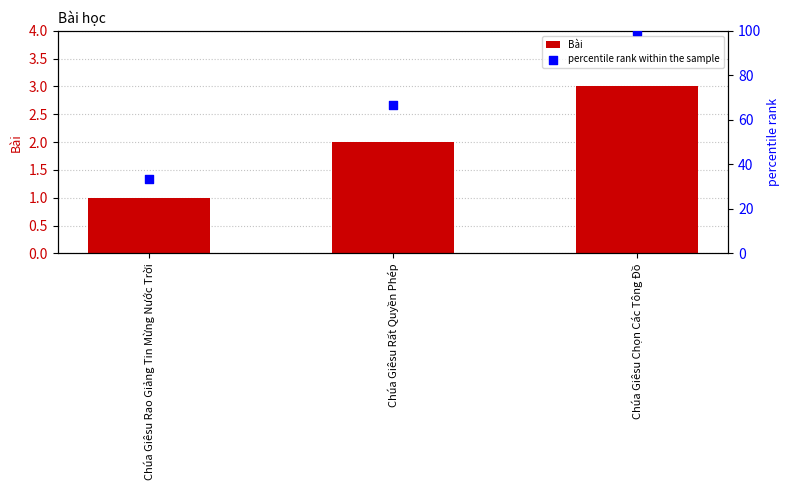

What is the total value across all series at Chúa Giêsu Rất Quyền Phép?

68.7